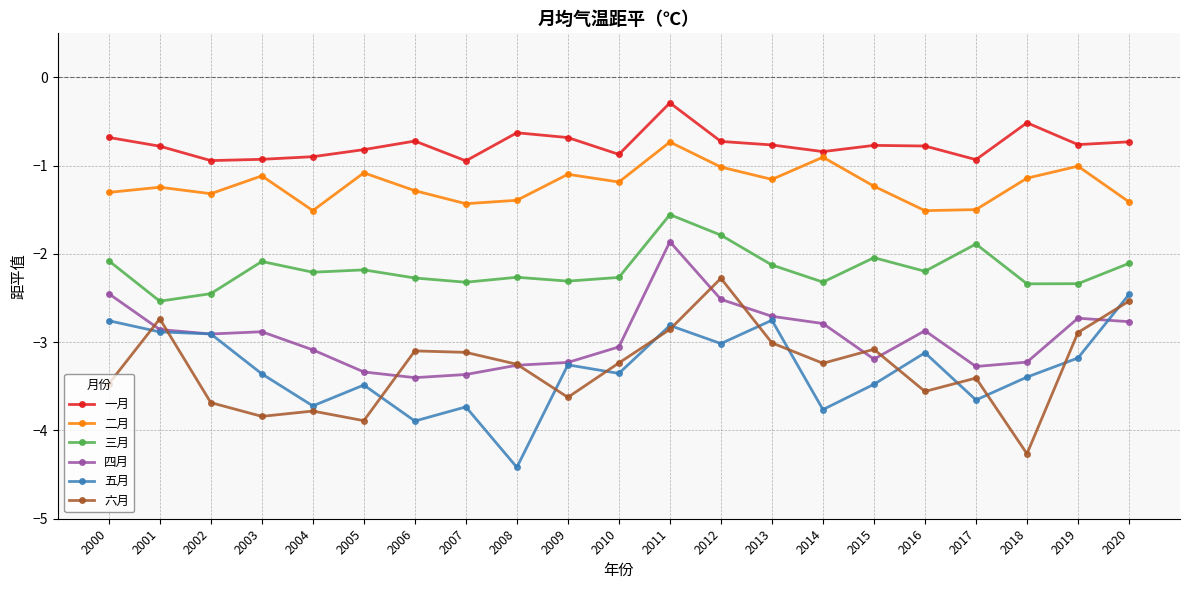

At which label does 三月 first exceed -2?

2011